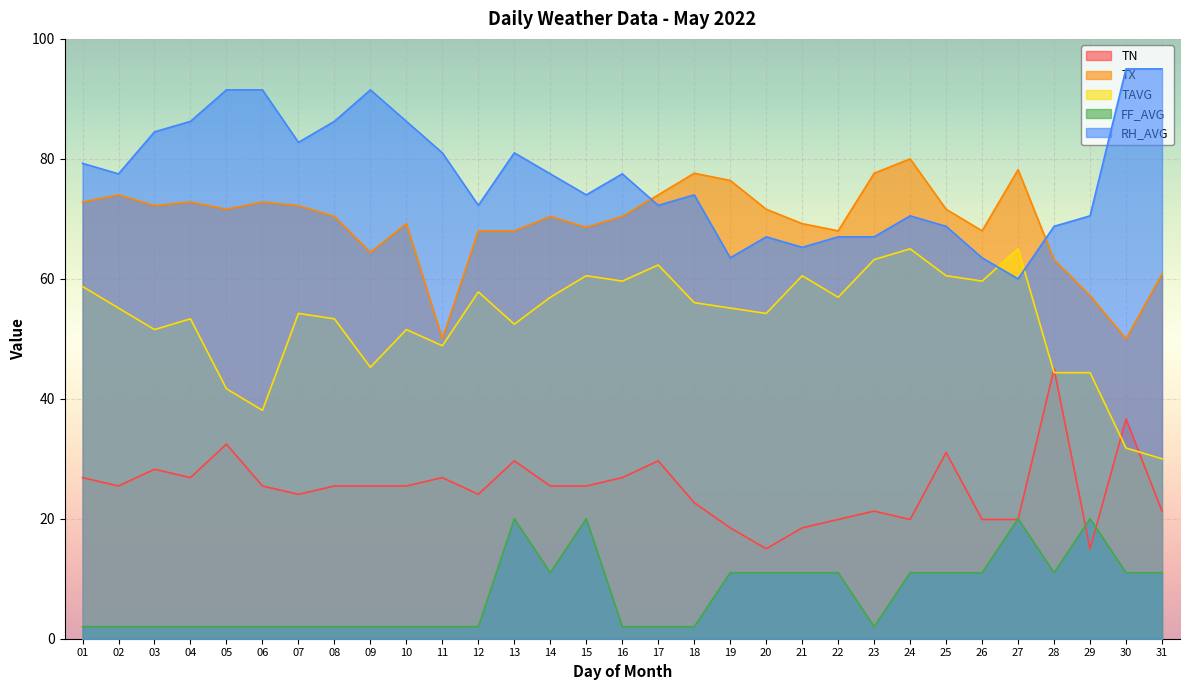

Is it true that RH_AVG equals 38.6 at 22?

False